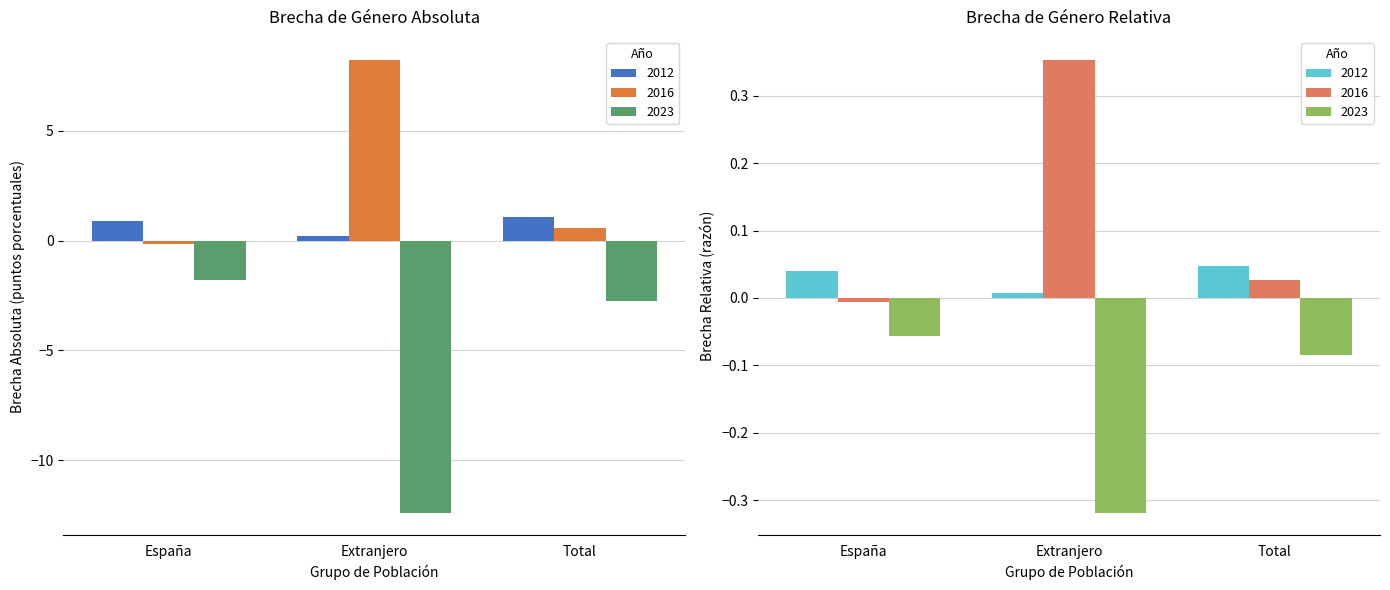

Is the value of 2023 at Total greater than the value of 2016 at España?

No